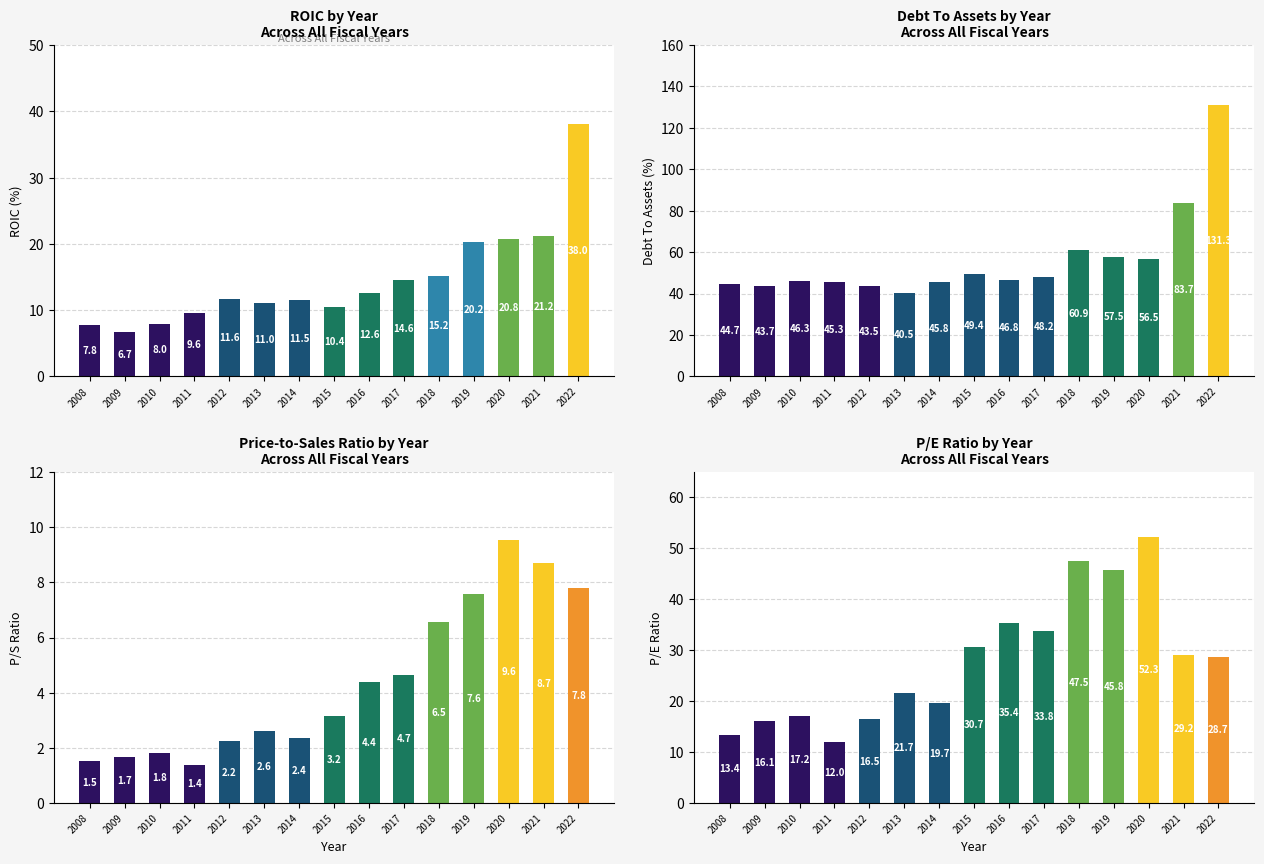

Reading left to right, extract all data points from this chart.

ROIC: 2008=7.8	2009=6.7	2010=8.0	2011=9.6	2012=11.6	2013=11.0	2014=11.5	2015=10.4	2016=12.6	2017=14.6	2018=15.2	2019=20.2	2020=20.8	2021=21.2	2022=38.0
DebtToAssets: 2008=44.7	2009=43.7	2010=46.3	2011=45.3	2012=43.5	2013=40.5	2014=45.8	2015=49.4	2016=46.8	2017=48.2	2018=60.9	2019=57.5	2020=56.5	2021=83.7	2022=131.3
PriceToSales: 2008=1.5	2009=1.7	2010=1.8	2011=1.4	2012=2.2	2013=2.6	2014=2.4	2015=3.2	2016=4.4	2017=4.7	2018=6.5	2019=7.6	2020=9.6	2021=8.7	2022=7.8
PERatio: 2008=13.4	2009=16.1	2010=17.2	2011=12.0	2012=16.5	2013=21.7	2014=19.7	2015=30.7	2016=35.4	2017=33.8	2018=47.5	2019=45.8	2020=52.3	2021=29.2	2022=28.7